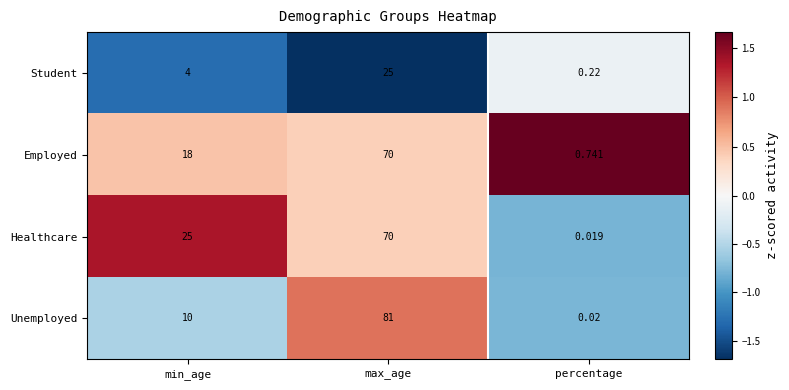

Which series has the largest total across all categories?

Healthcare